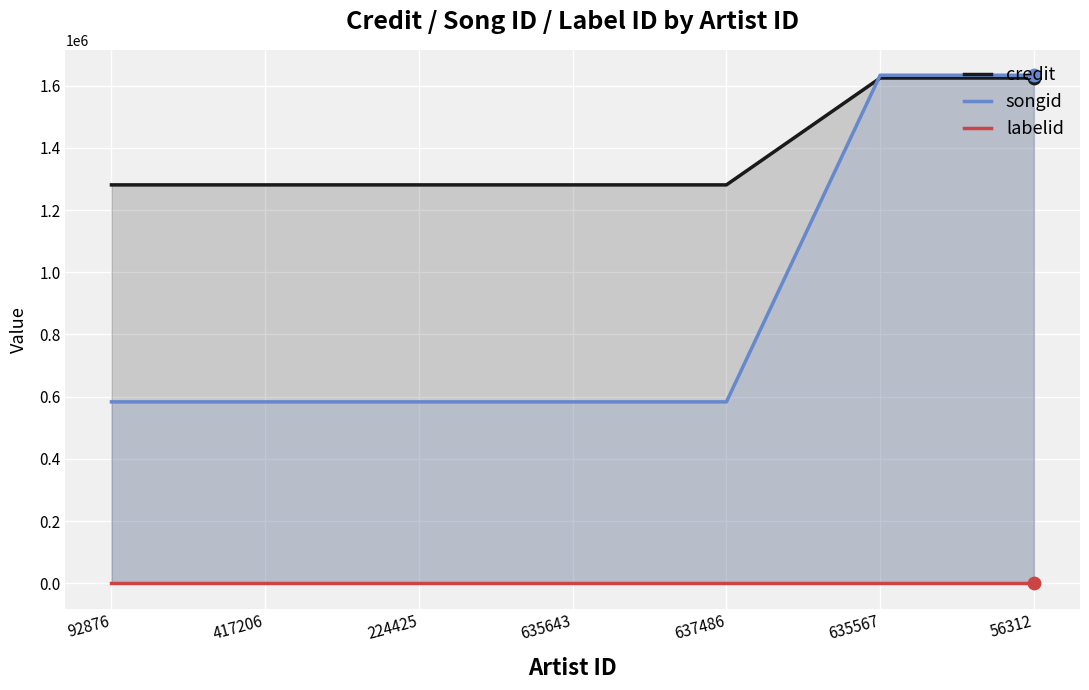

Which series has the largest Y range (max minus min)?

songid